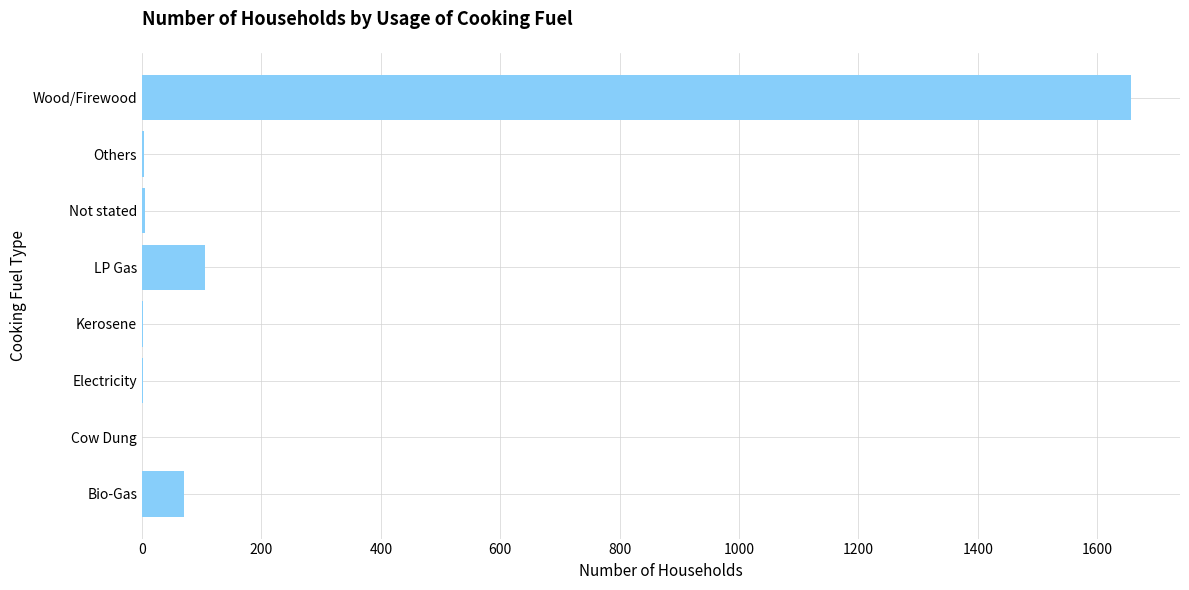

Count the number of data series in this chart.

1